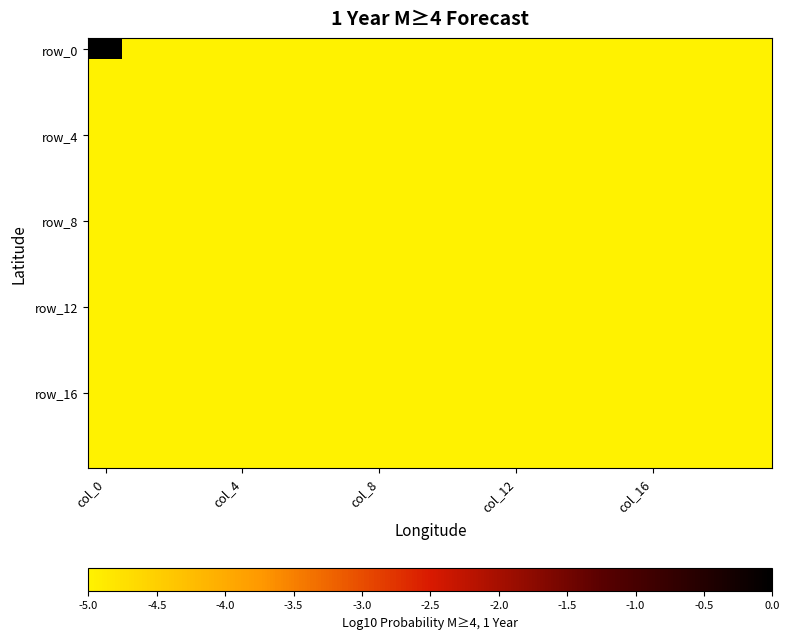

How many series are shown in this chart?

20